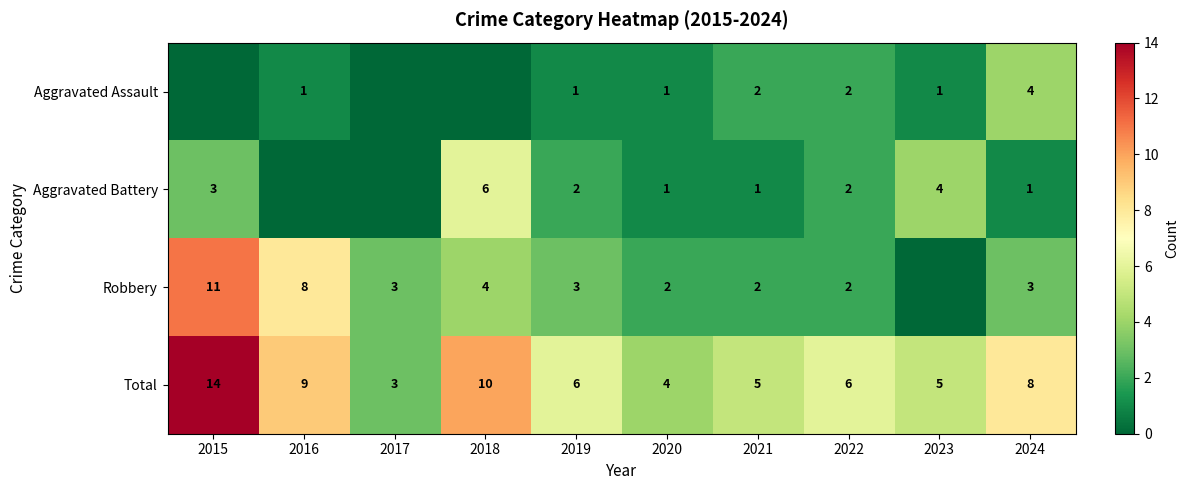

How many data points does each series have?

10